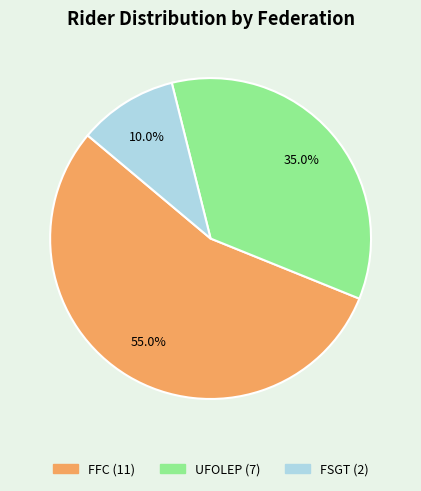

What percentage is the UFOLEP slice, to the nearest percent?

35%